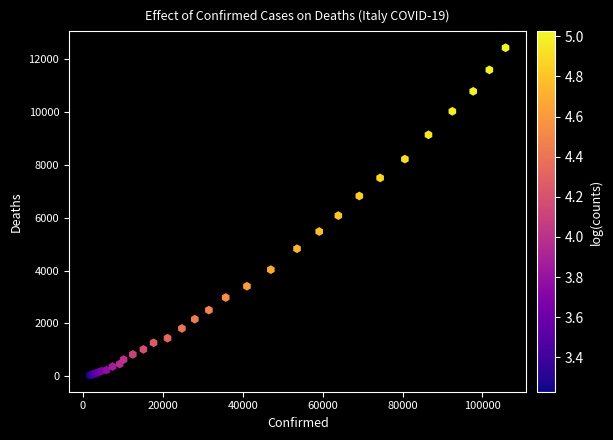

What Y value in the scatter plot is closest to 6231?

6077